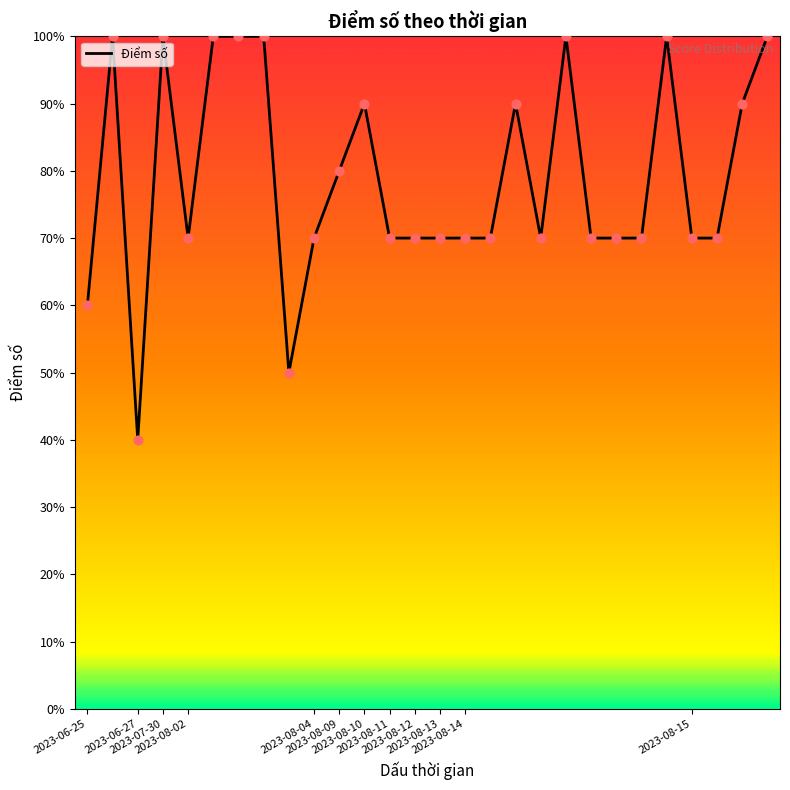

Does the chart have visible grid lines?

No